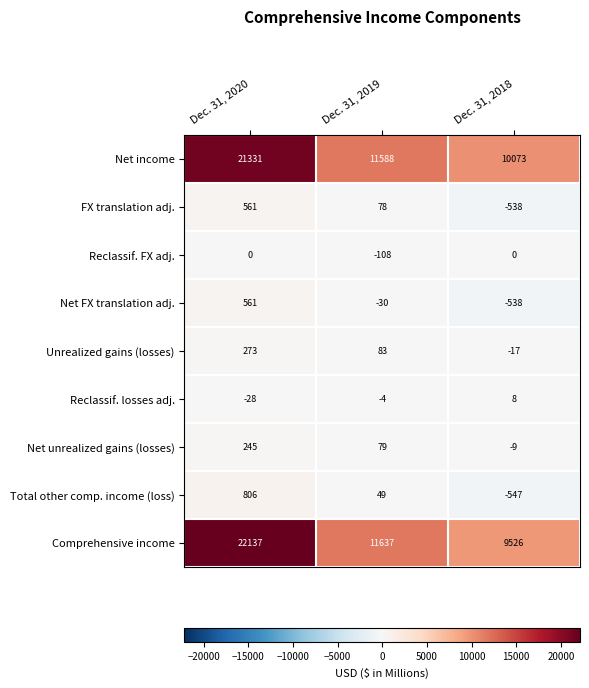

Reading right to left, what are all the values shown in this chart?

Net income: Dec. 31, 2018=10073	Dec. 31, 2019=11588	Dec. 31, 2020=21331
FX translation adj.: Dec. 31, 2018=-538	Dec. 31, 2019=78	Dec. 31, 2020=561
Reclassif. FX adj.: Dec. 31, 2018=0	Dec. 31, 2019=-108	Dec. 31, 2020=0
Net FX translation adj.: Dec. 31, 2018=-538	Dec. 31, 2019=-30	Dec. 31, 2020=561
Unrealized gains (losses): Dec. 31, 2018=-17	Dec. 31, 2019=83	Dec. 31, 2020=273
Reclassif. losses adj.: Dec. 31, 2018=8	Dec. 31, 2019=-4	Dec. 31, 2020=-28
Net unrealized gains (losses): Dec. 31, 2018=-9	Dec. 31, 2019=79	Dec. 31, 2020=245
Total other comp. income (loss): Dec. 31, 2018=-547	Dec. 31, 2019=49	Dec. 31, 2020=806
Comprehensive income: Dec. 31, 2018=9526	Dec. 31, 2019=11637	Dec. 31, 2020=22137